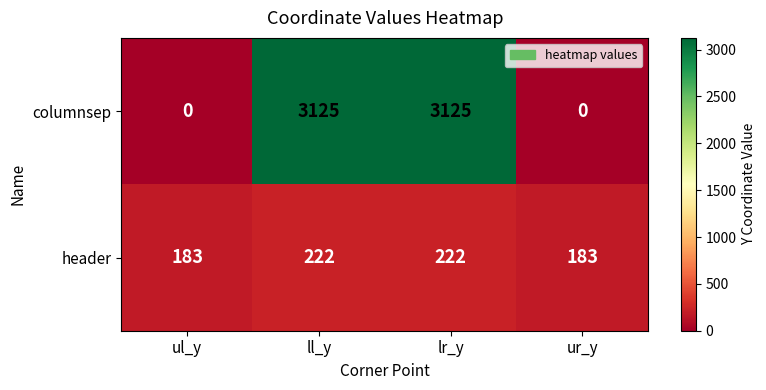

Reading left to right, transcribe all the data shown in this chart.

columnsep: 0	3125	3125	0
header: 183	222	222	183